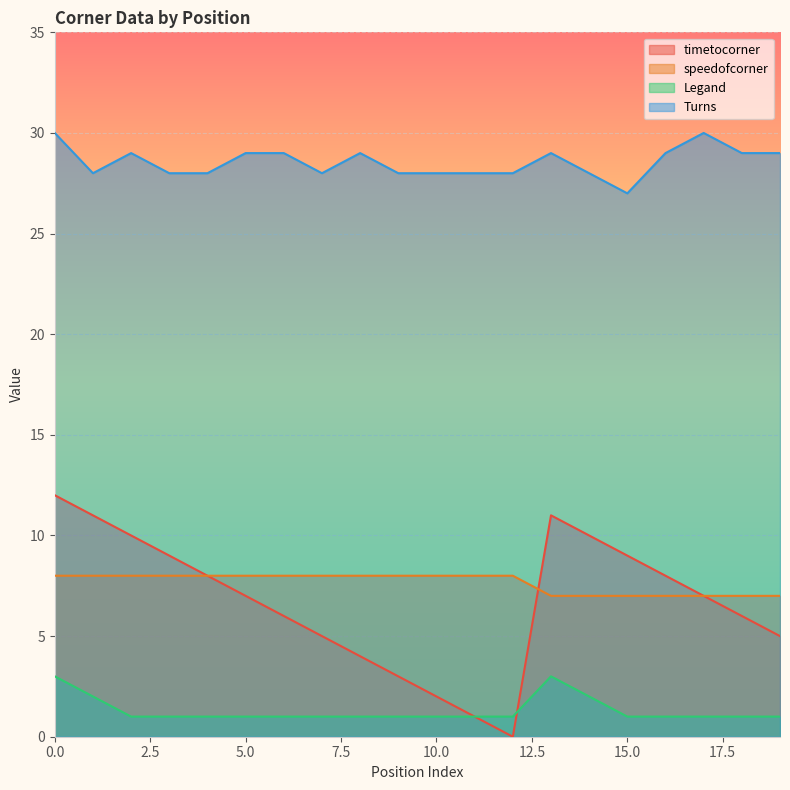

What is the sum of all Legand values?

26